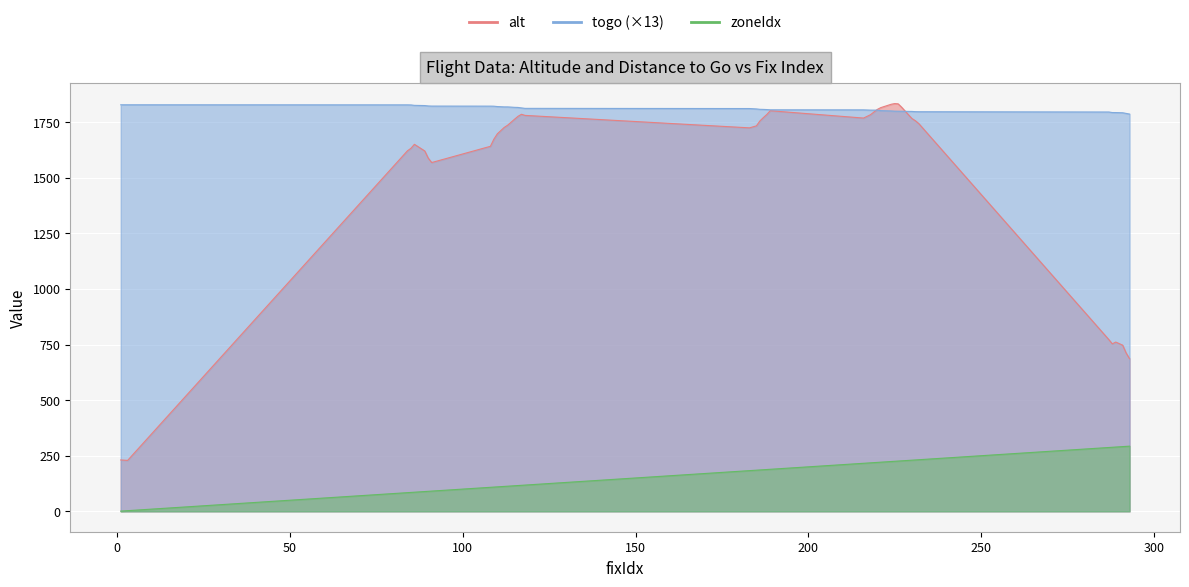

At which category is the sum across all series the highest?

225